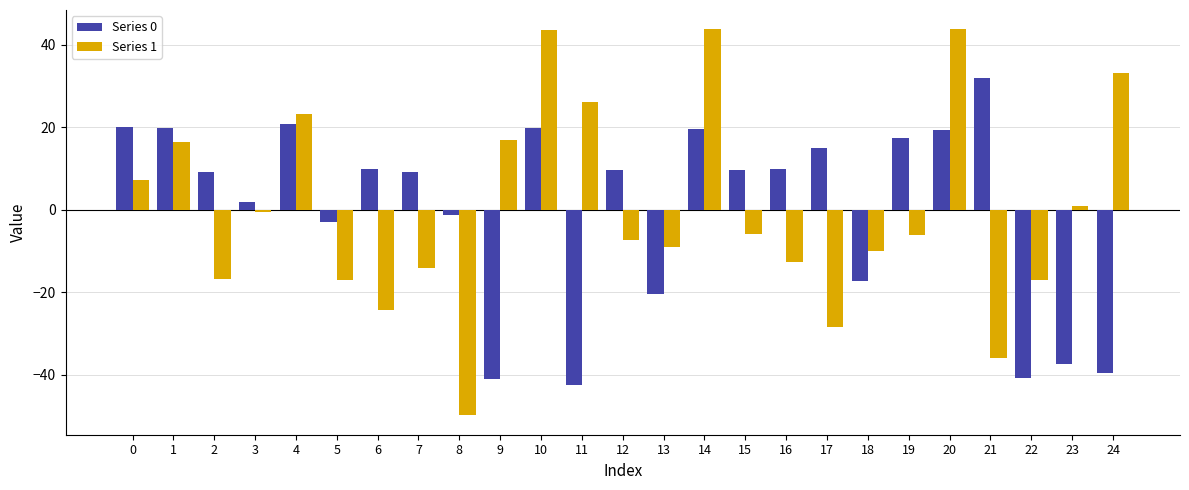

What is the difference between the Series 0 values at 2 and 14?

10.3